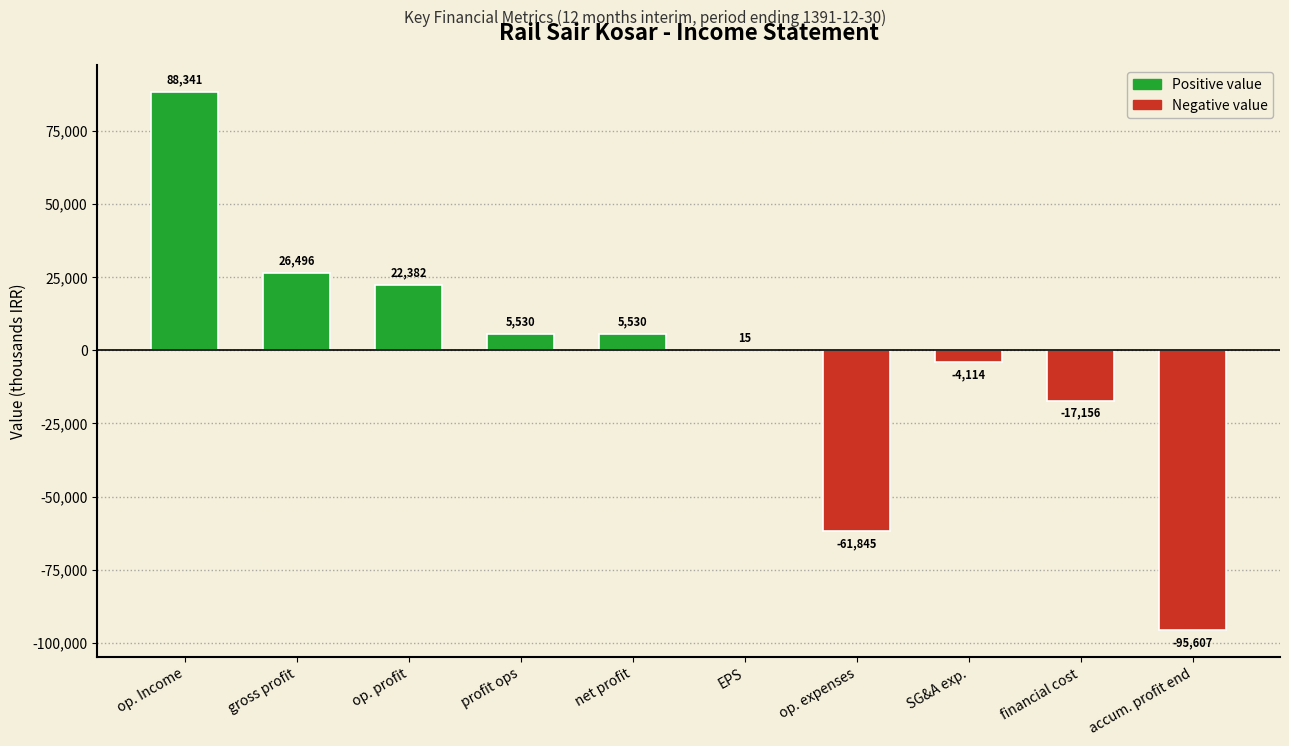

The chart shows a value of -17156 at financial cost. True or false?

True